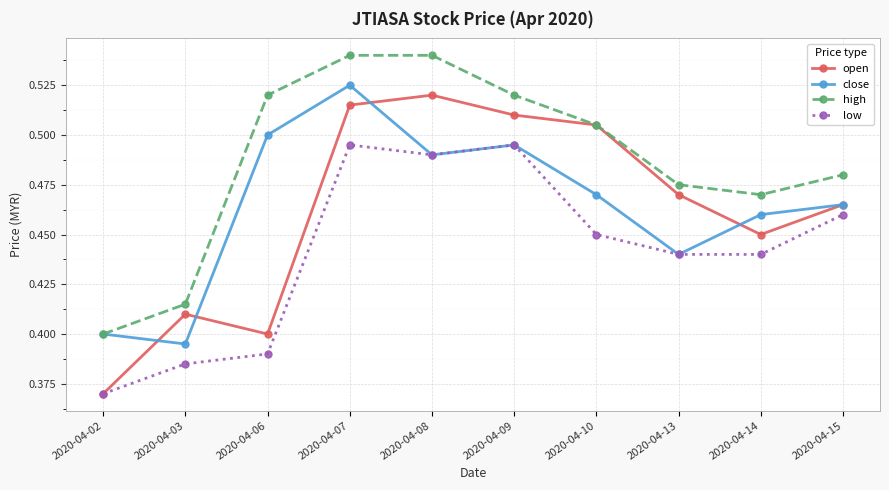

How many distinct data groups are displayed?

4